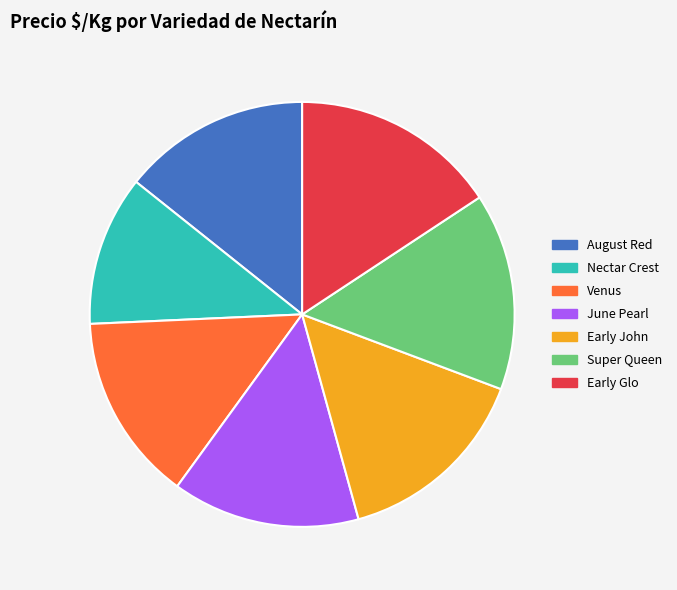

Is the sum of Early Glo and August Red greater than half?

No